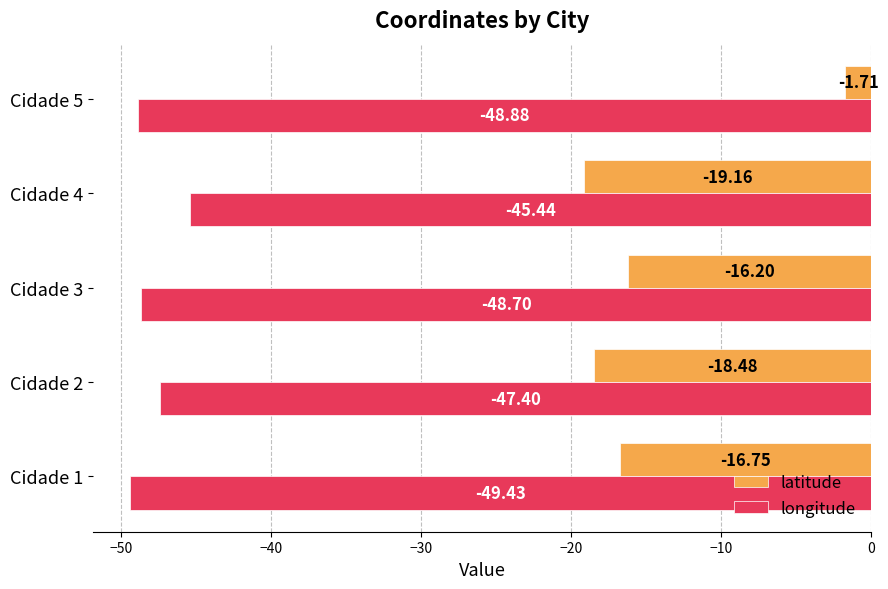

At which category is the sum across all series the highest?

Cidade 5